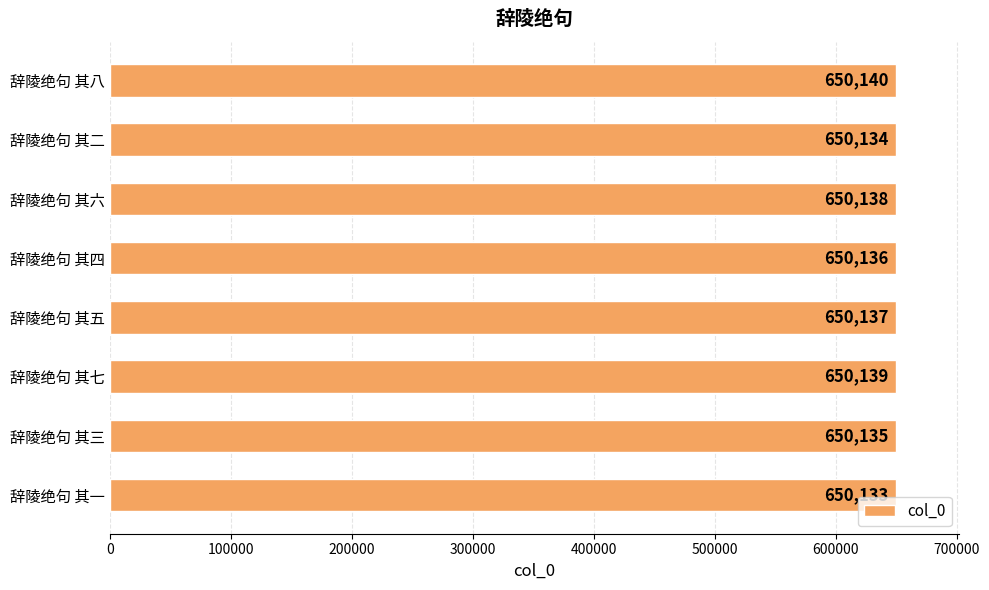

Reading bottom to top, list all the values displayed in this chart.

650133	650135	650139	650137	650136	650138	650134	650140